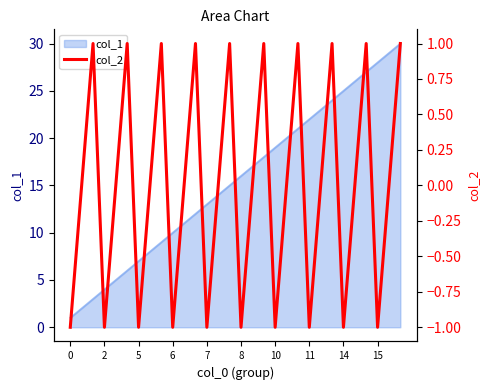

How many categories are shown in the chart?

30